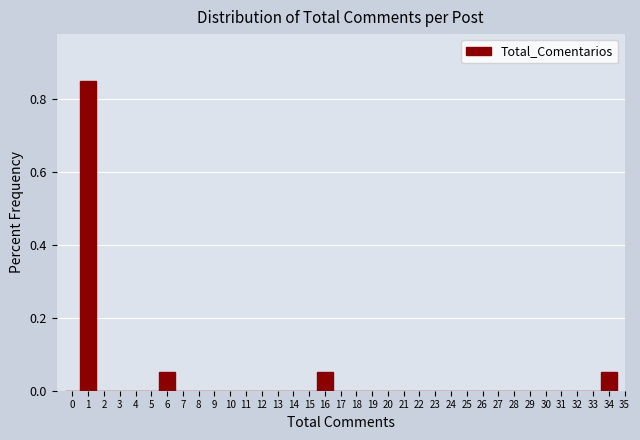

The value at 25 is 0.5. True or false?

False